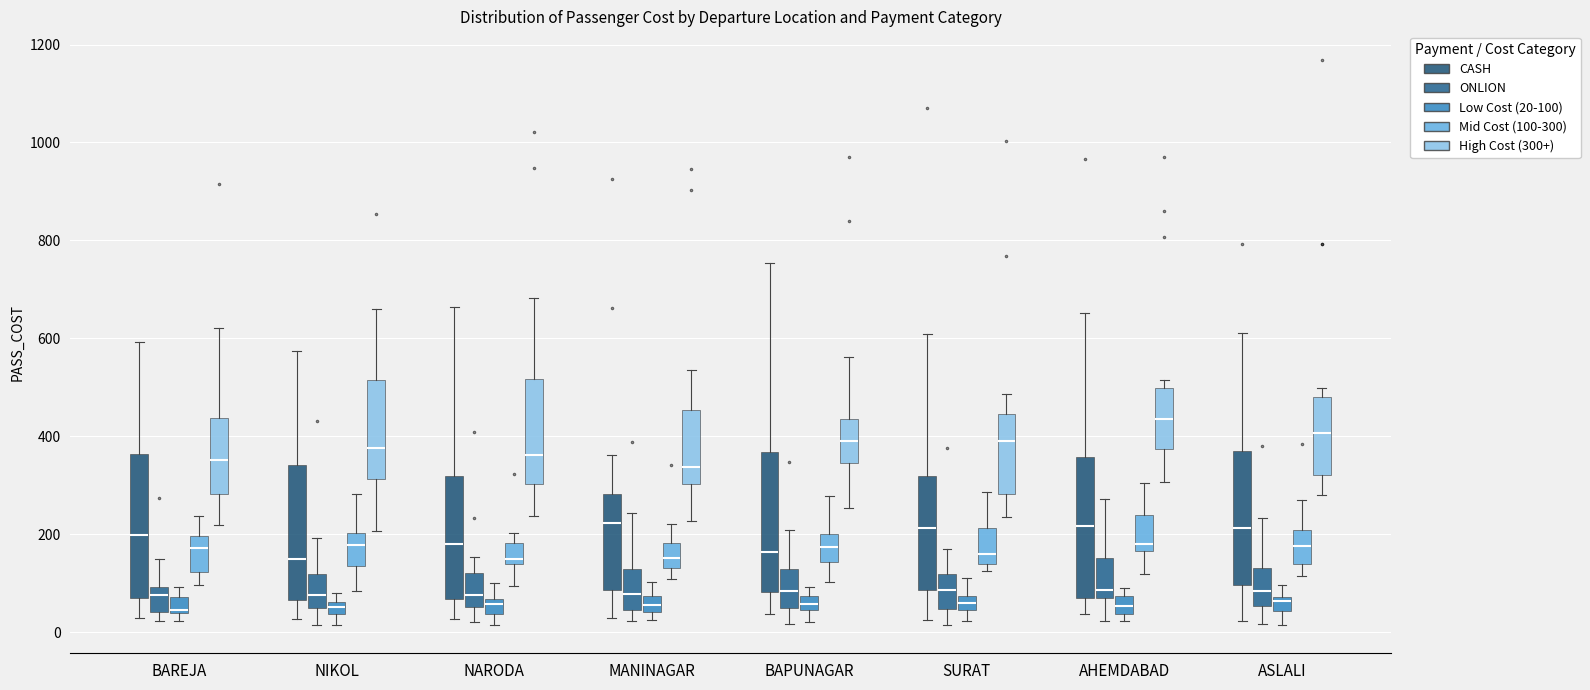

Where does the median line of the box for AHEMDABAD (ONLION) sit on the y-axis? The values are not printed on the chart, so give them approximately, as read against the axis.

80